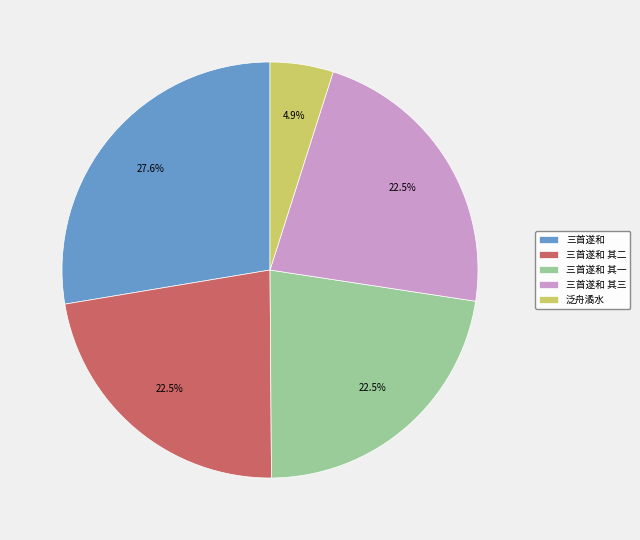

Which category has the smallest portion of the pie?

泛舟潏水